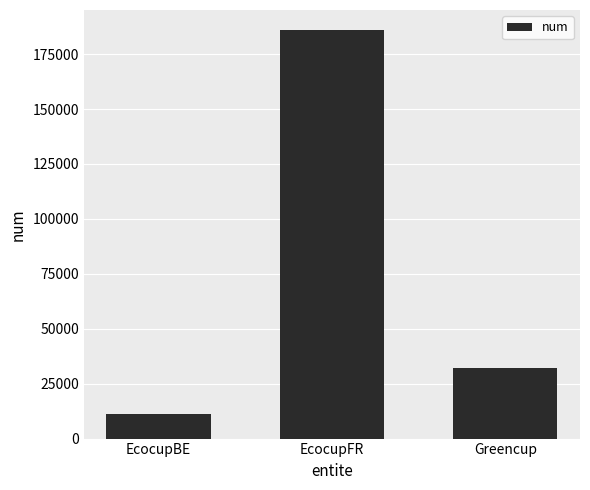

How many values are between 11286 and 185813?

3